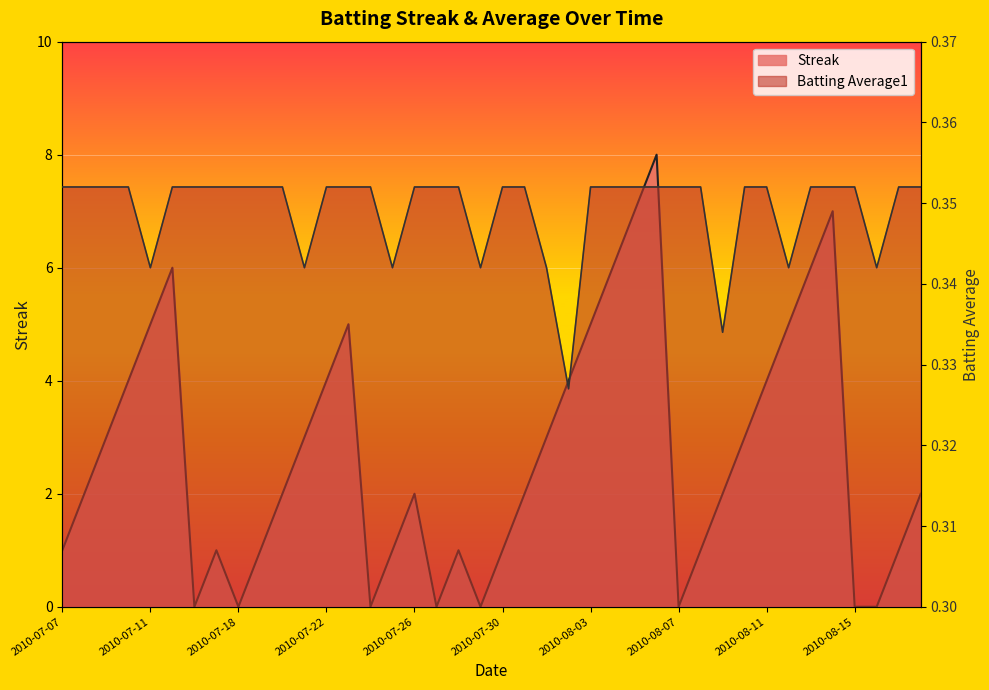

In Batting Average1, how many points are lower than both neighbors (excluding endpoints)?

8